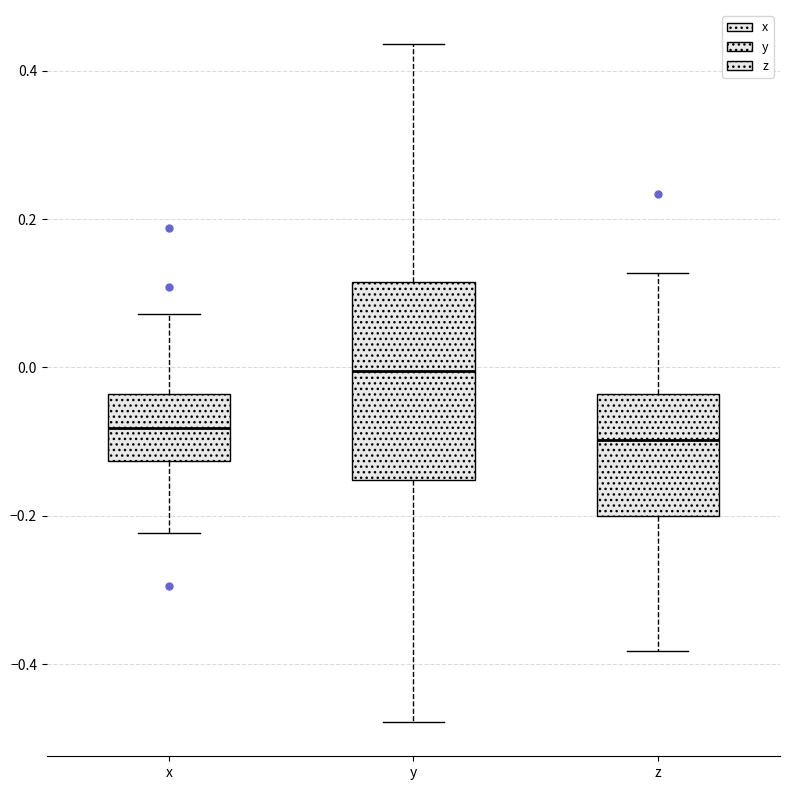

Which box is the tallest, from its lower edge to its upper edge?

y